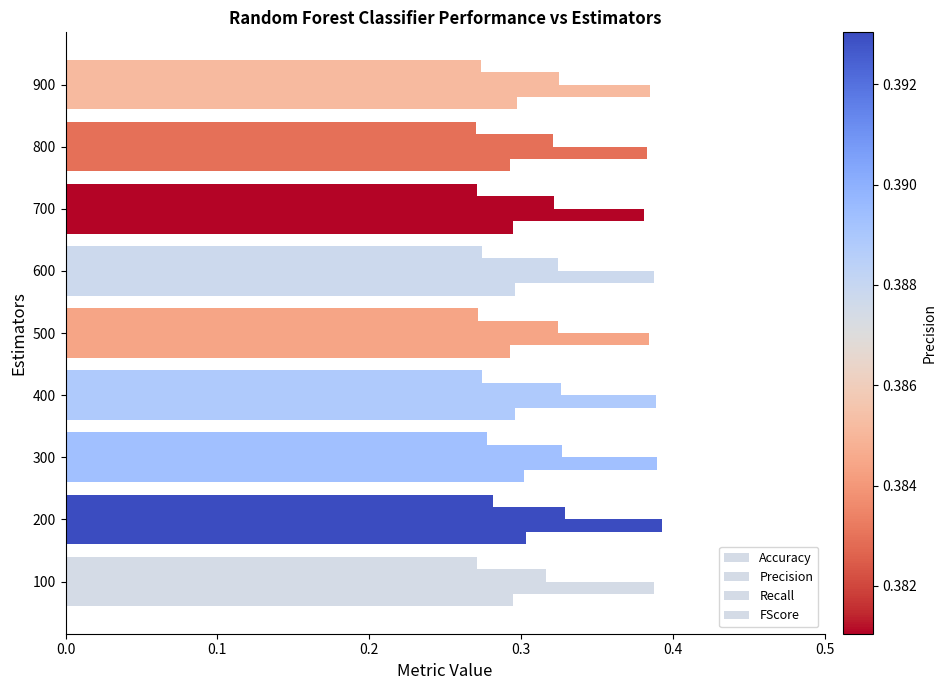

Count the number of categories in the chart.

9